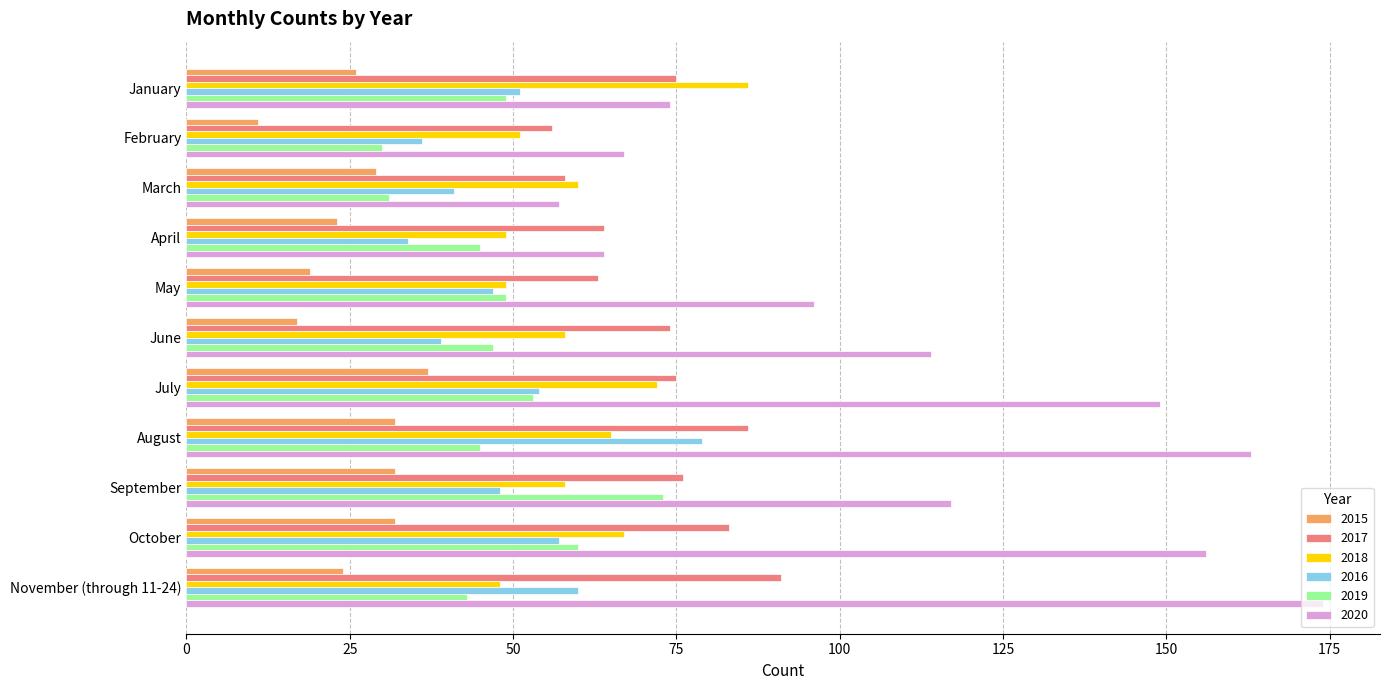

Is it true that 2015 equals 19 at October?

False